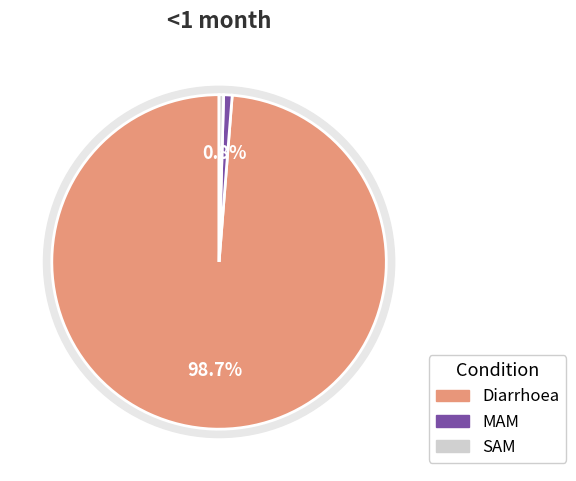

To the nearest percent, what percentage of the pie is Diarrhoea?

99%